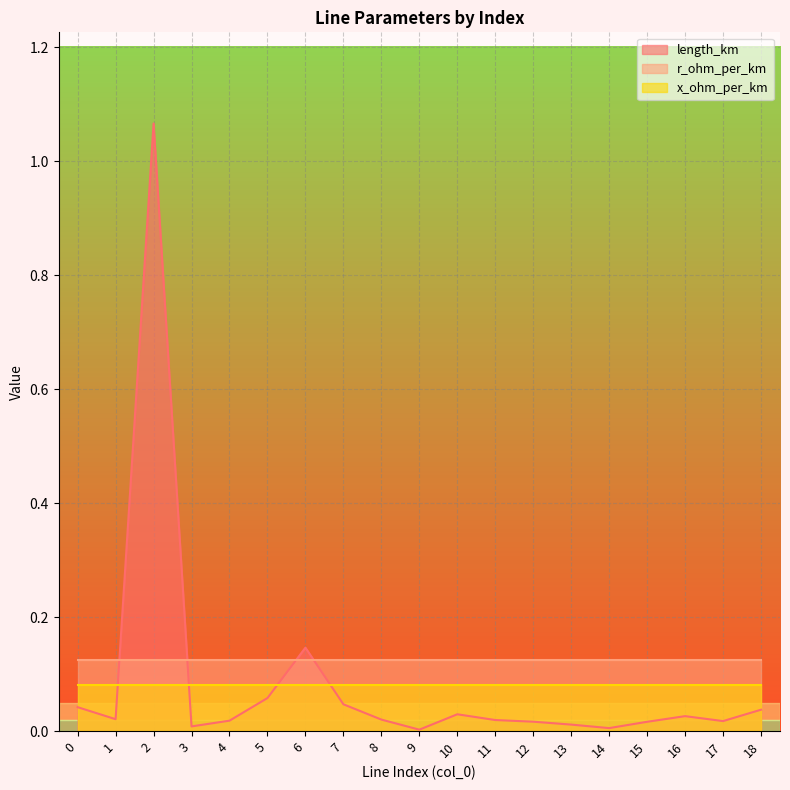

How many series are shown in this chart?

3